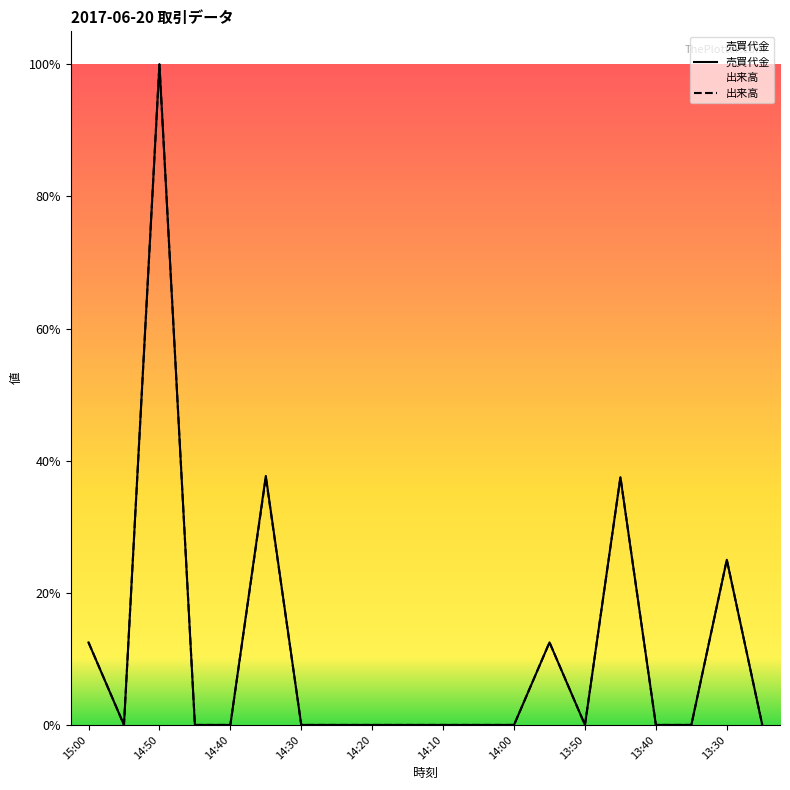

Is it true that 出来高 equals 1192542 at 14:35?

False